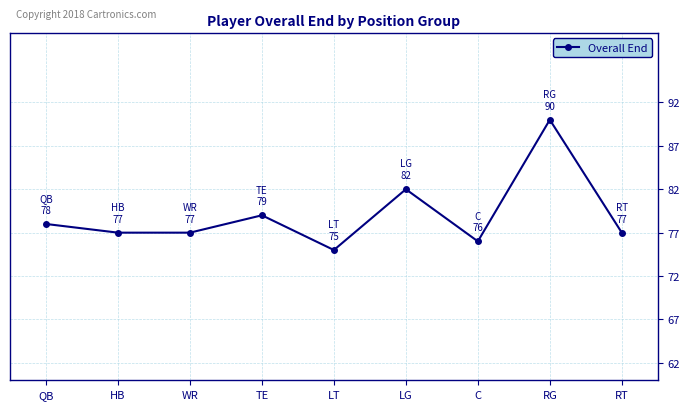

True or false: there are more than 1 points higher than both neighbors.

True